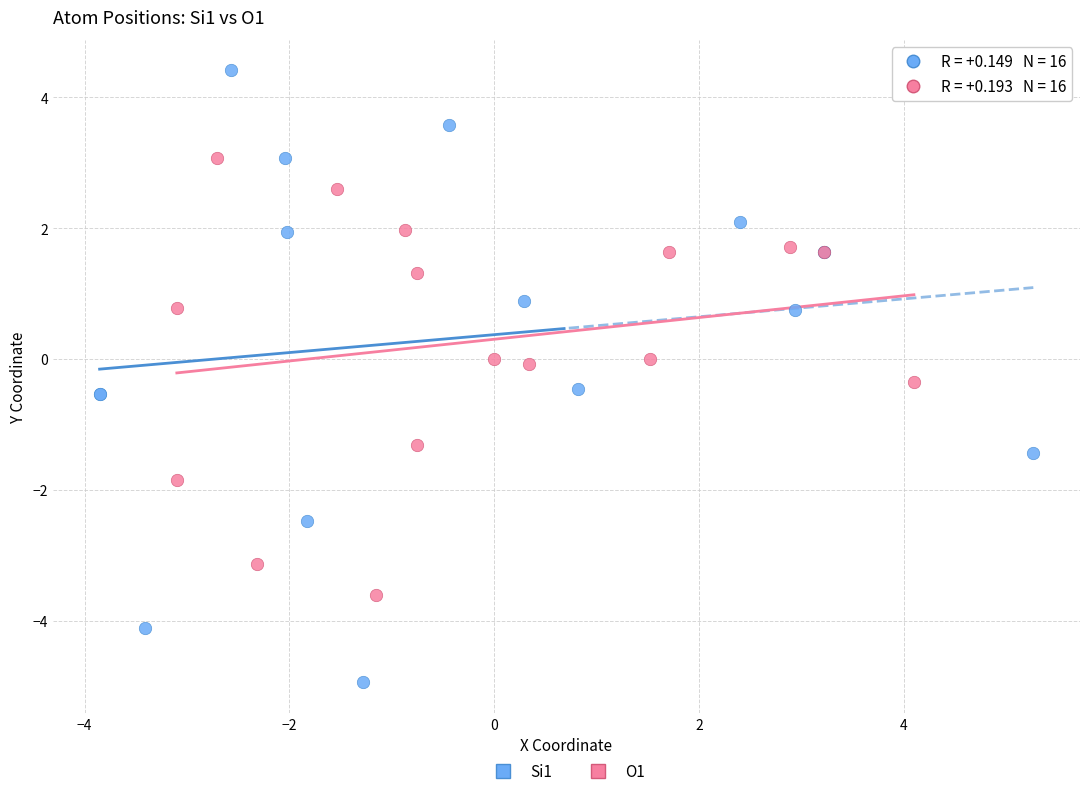

Which series has the widest spread of Y values?

Si1